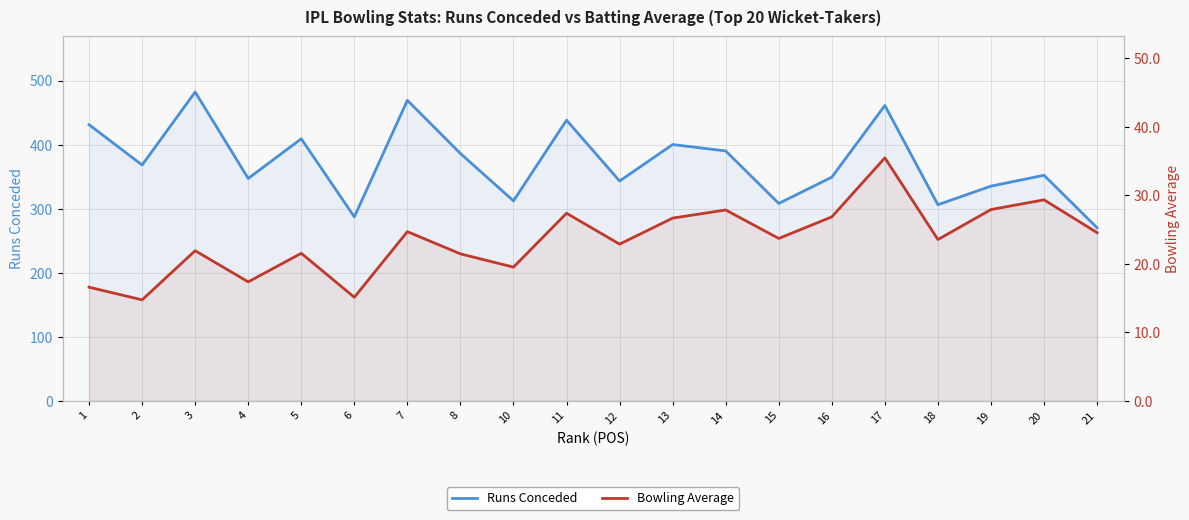

At which label does Runs Conceded first exceed 368?

1